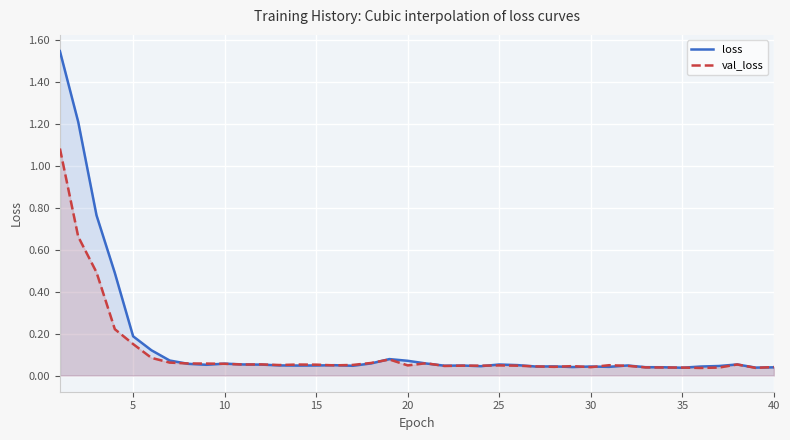

Which series has the largest total across all categories?

loss